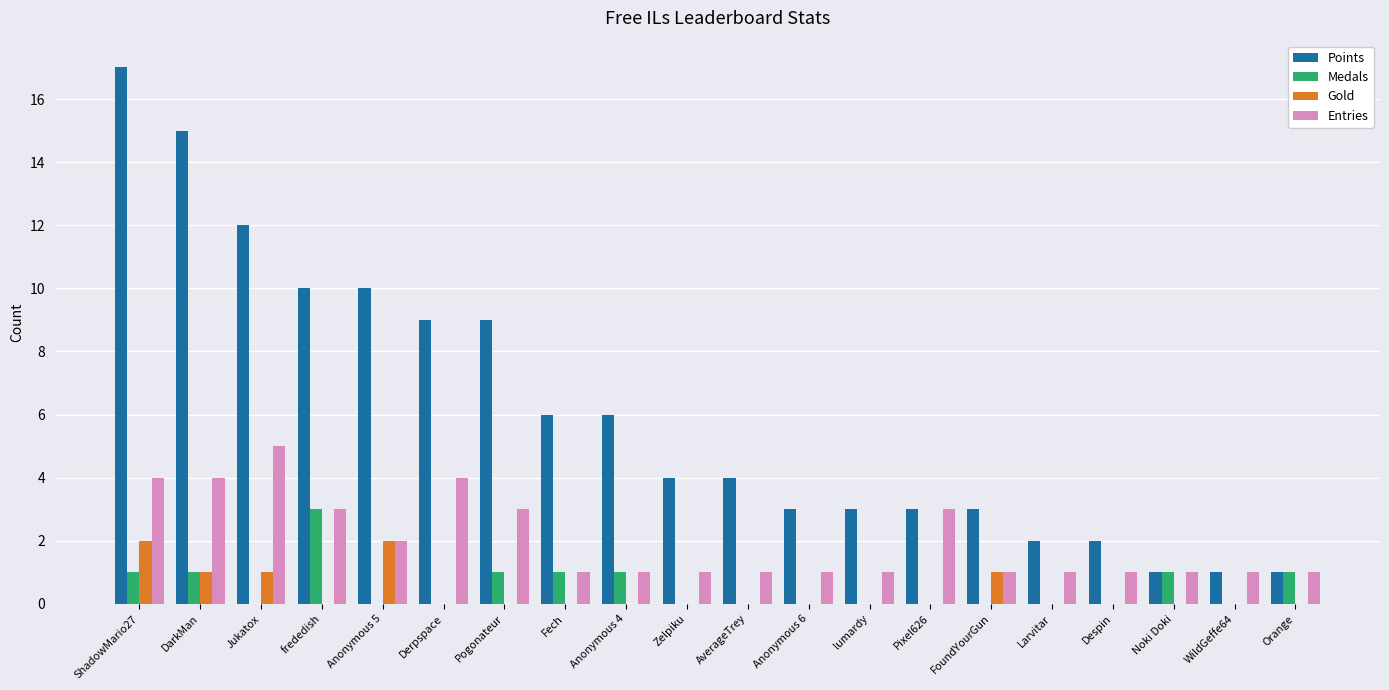

At which category does the chart reach its peak across all series?

ShadowMario27